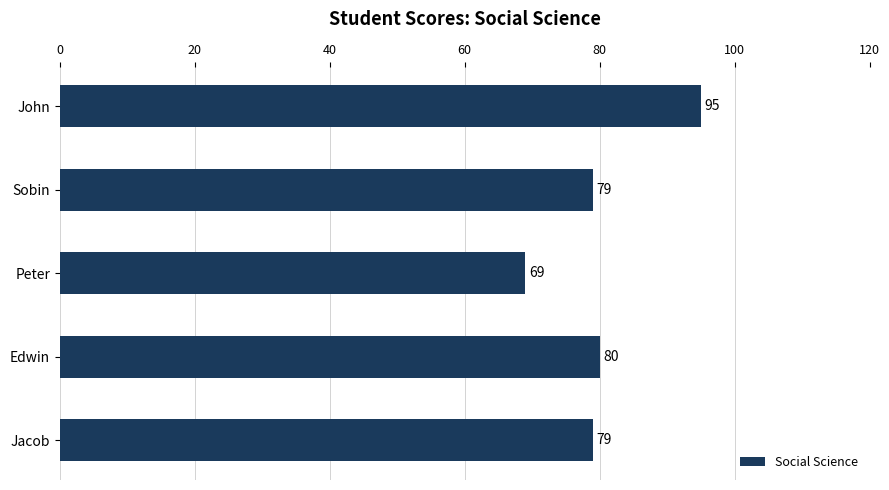

What is the average value?

80